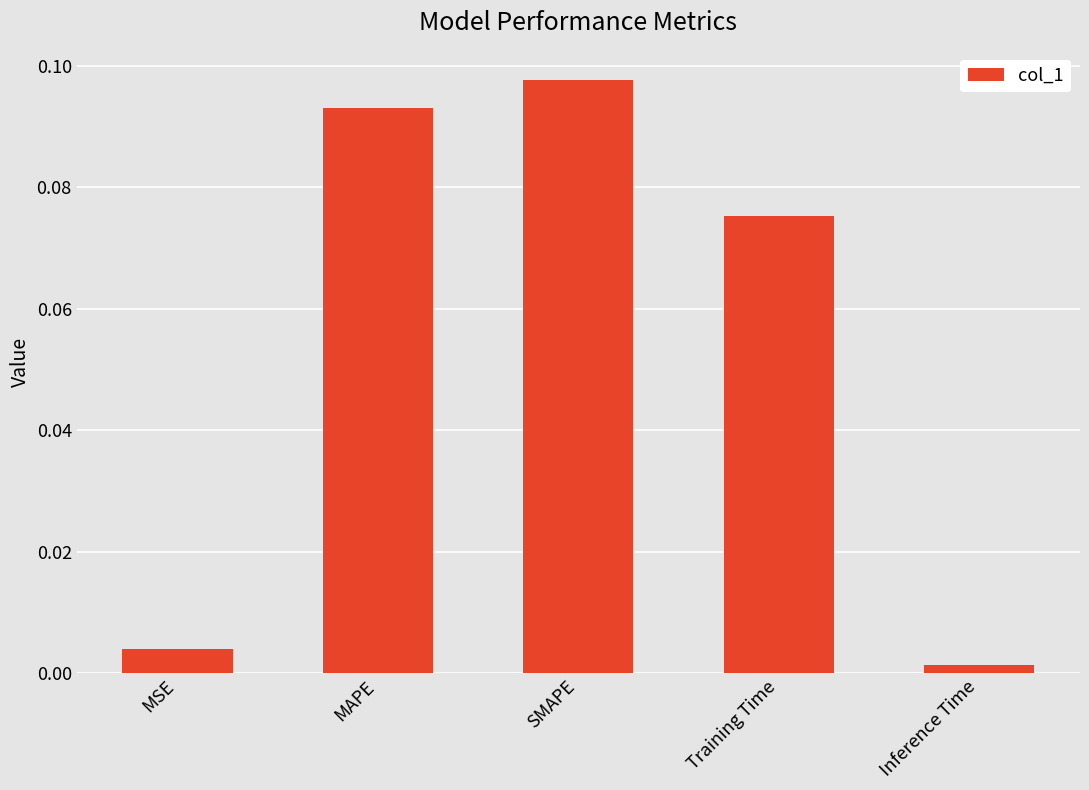

What is the sum of all values?

0.3